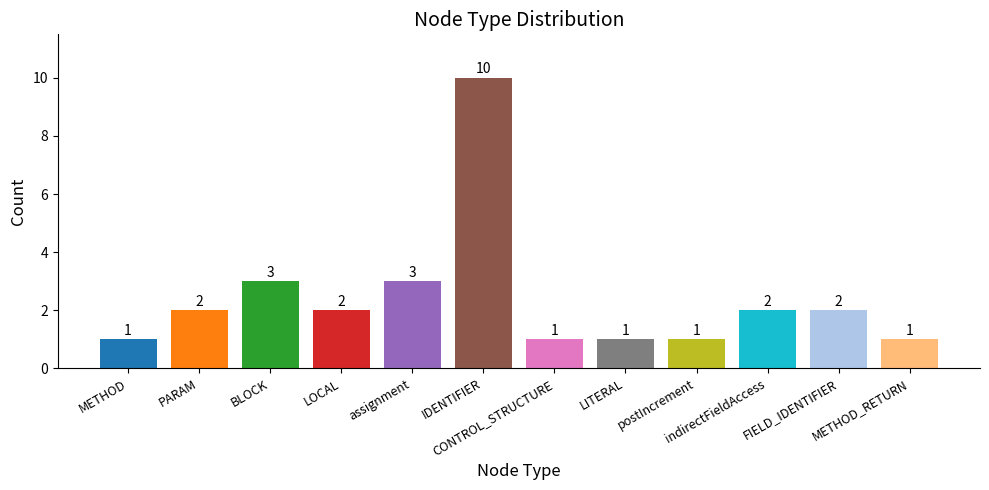

Is it true that the value at LITERAL is 2?

False